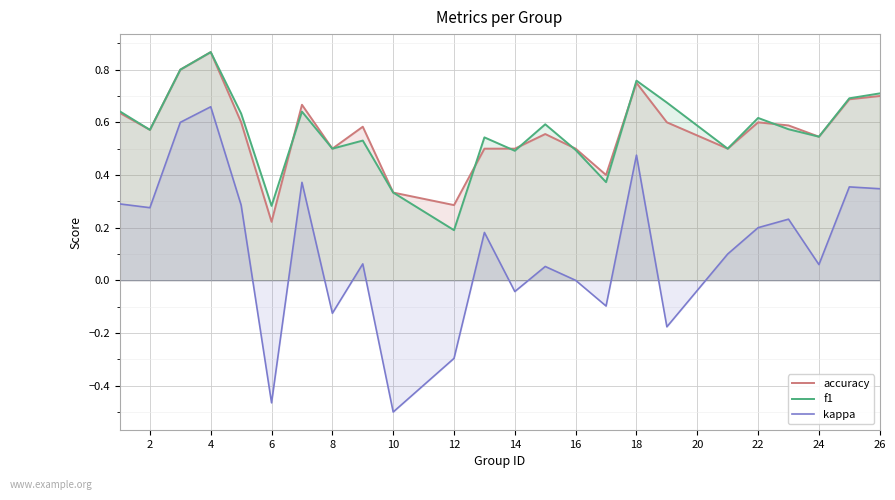

List the series in order of their peak value, highest first.

accuracy, f1, kappa